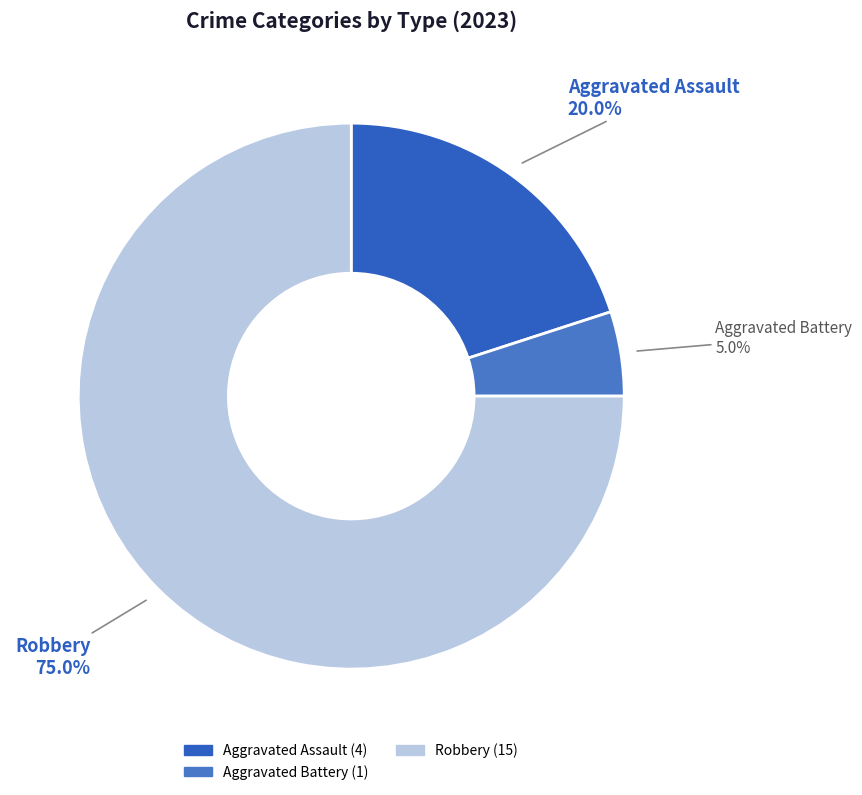

Count the number of slices in the pie.

3